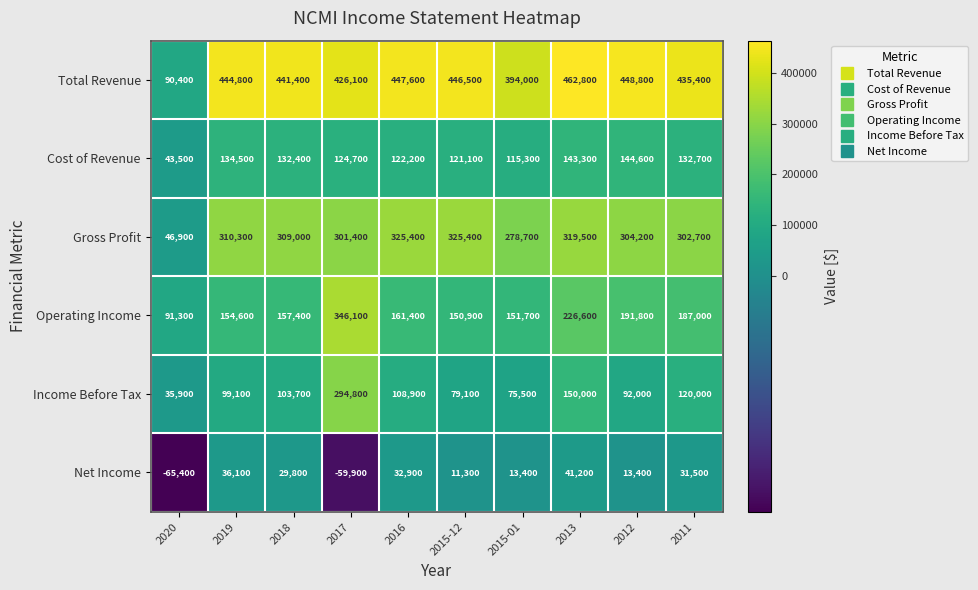

At which label does Cost of Revenue first exceed 132400?

2019